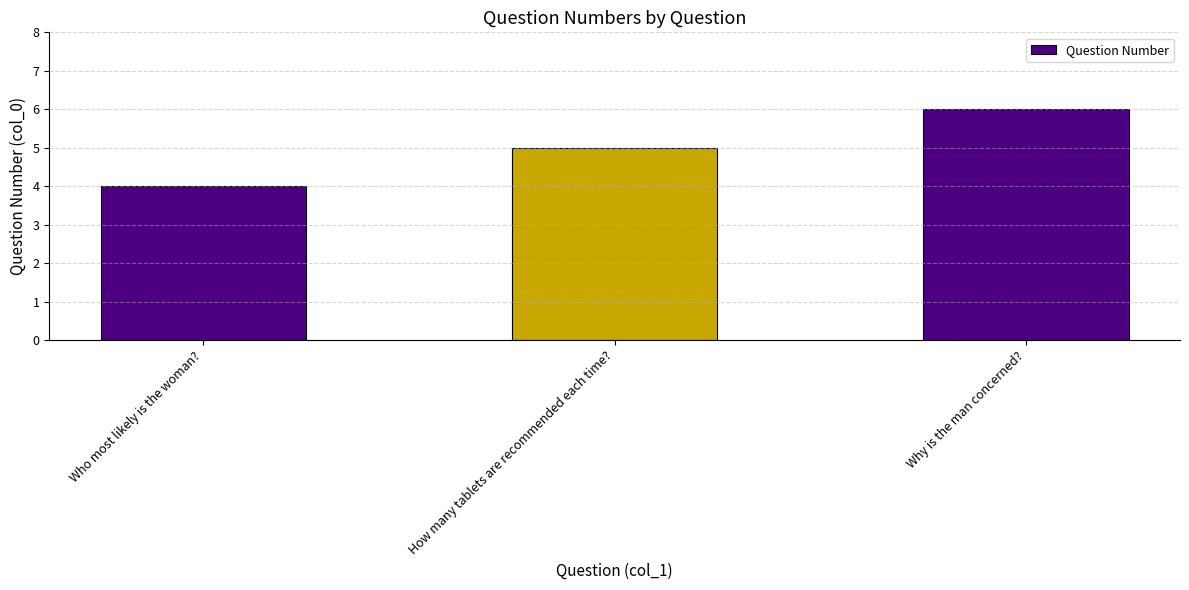

Reading left to right, what are all the values shown in this chart?

Who most likely is the woman?=4	How many tablets are recommended each time?=5	Why is the man concerned?=6